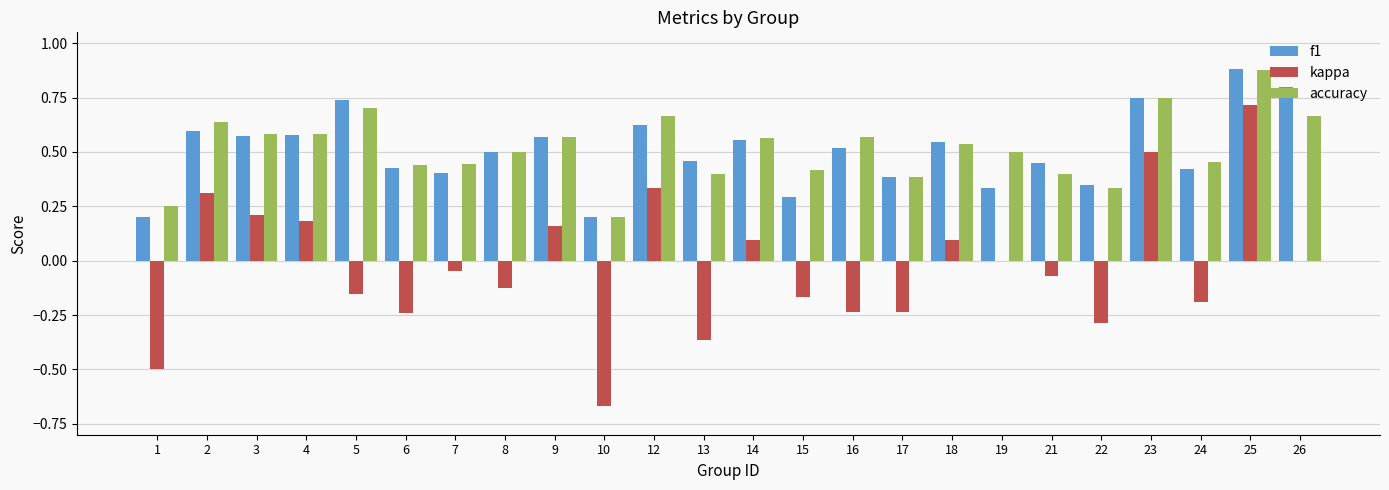

What are all the series names shown in the legend?

f1, kappa, accuracy